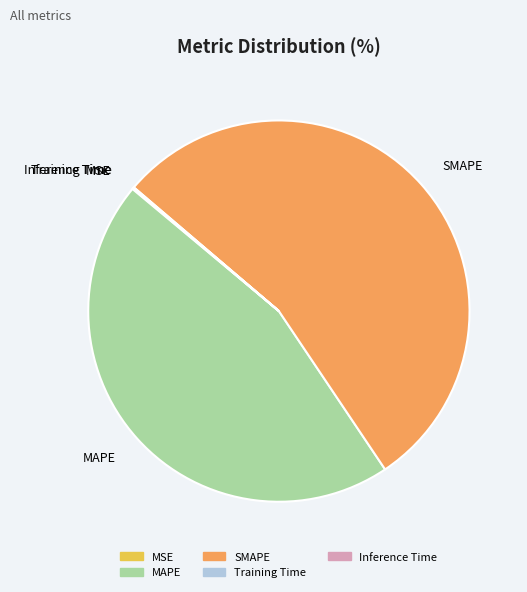

The SMAPE slice represents 63% of the pie. True or false?

False